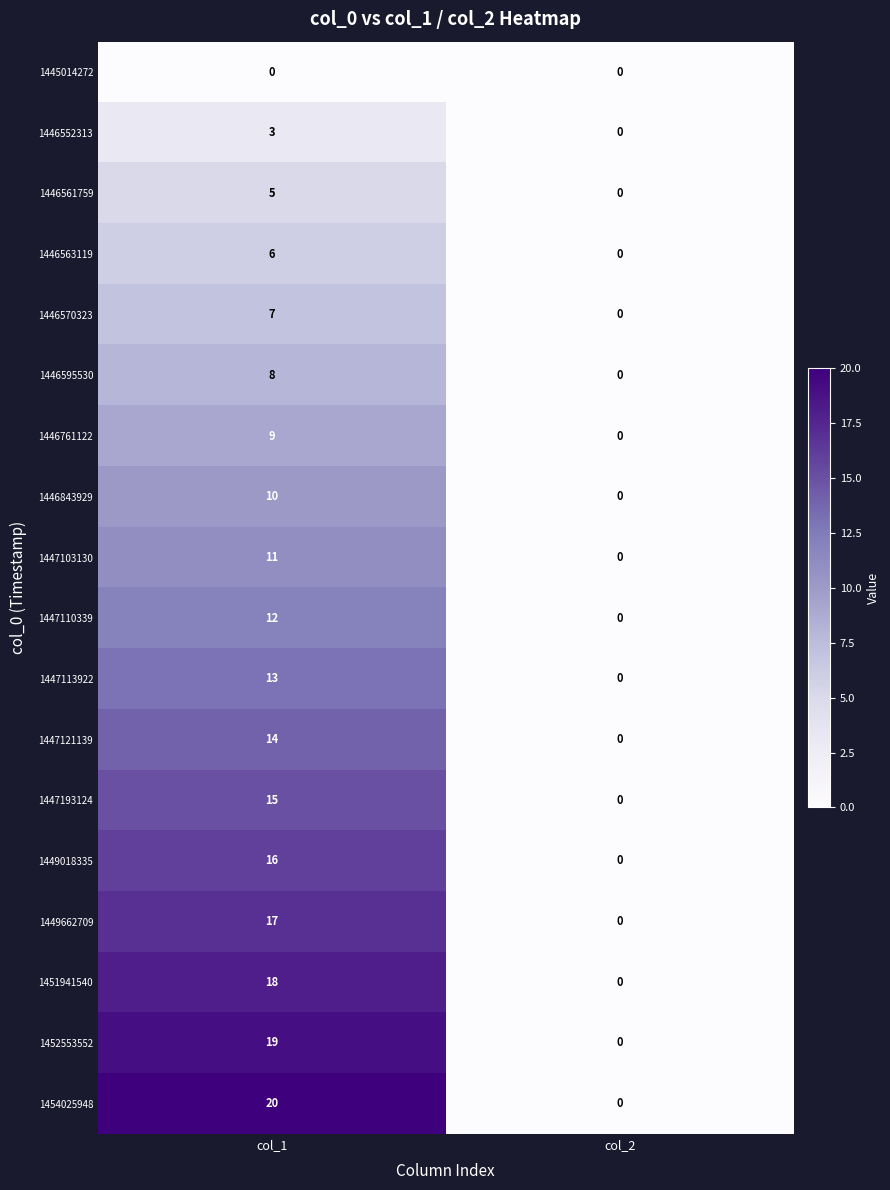

Where is 1447193124 nearest to the value 7?

col_2